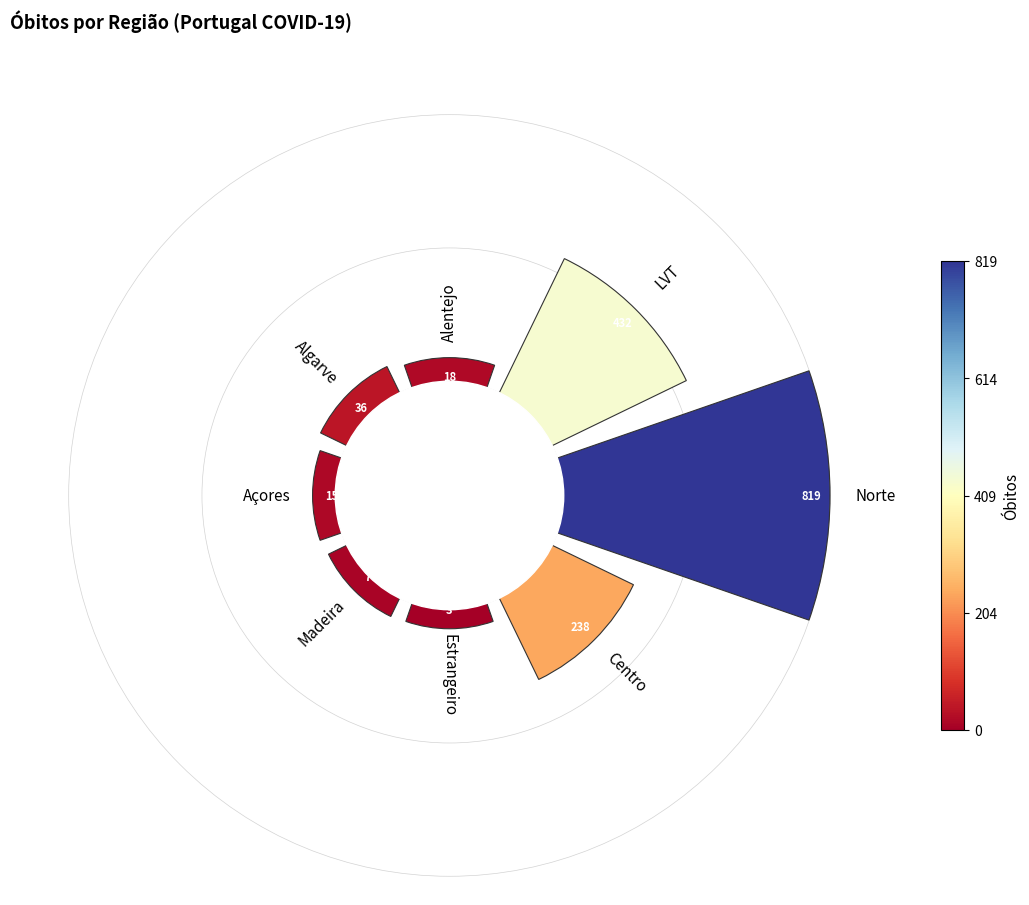

True or false: 6 accounts for 3% of the total.

False